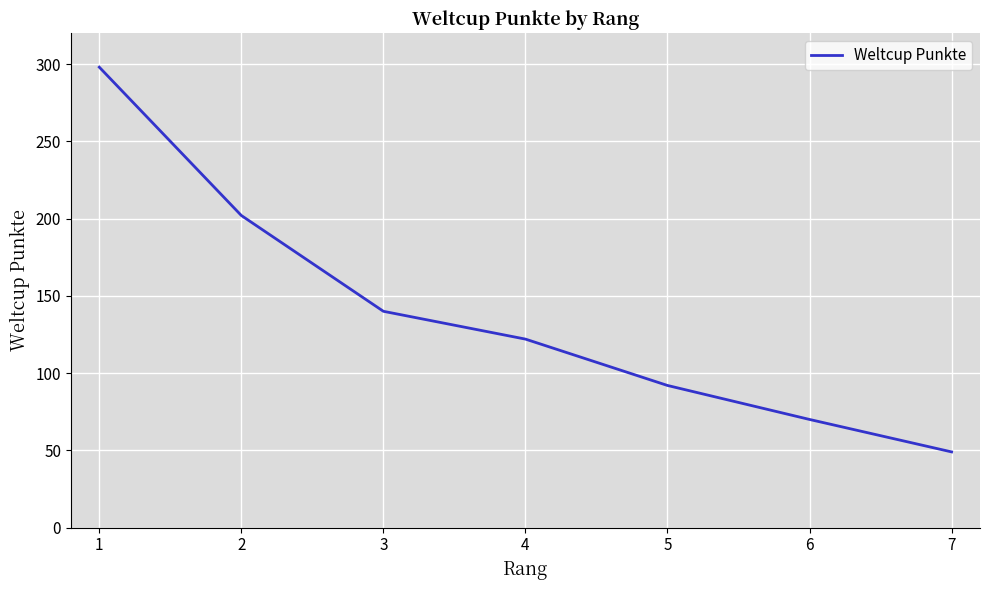

Count the number of data series in this chart.

1